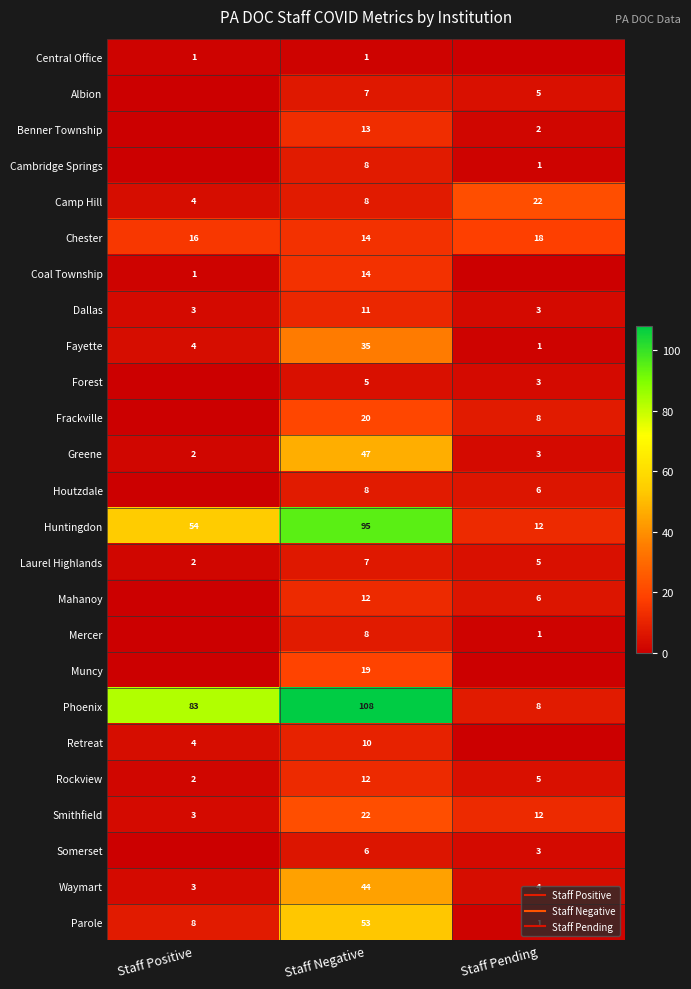

Which category has the highest value across all series?

Staff Negative